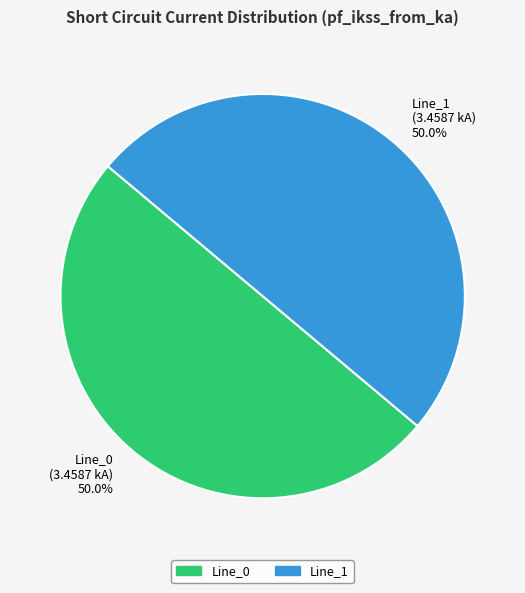

Combined, what portion of the pie is Line_1 (3.4587 kA) 50.0% and Line_0 (3.4587 kA) 50.0%?

100.0%